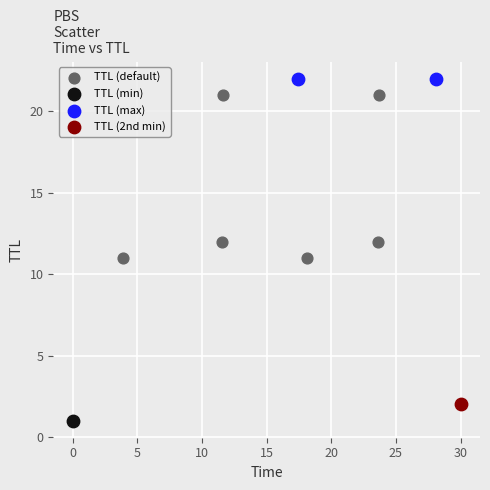

What are all the series names shown in the legend?

TTL (default), TTL (min), TTL (max), TTL (2nd min)